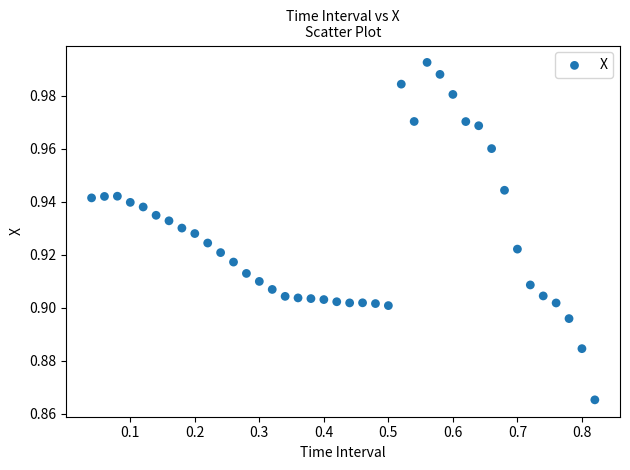

What is the range of X values (max minus min)?

0.8